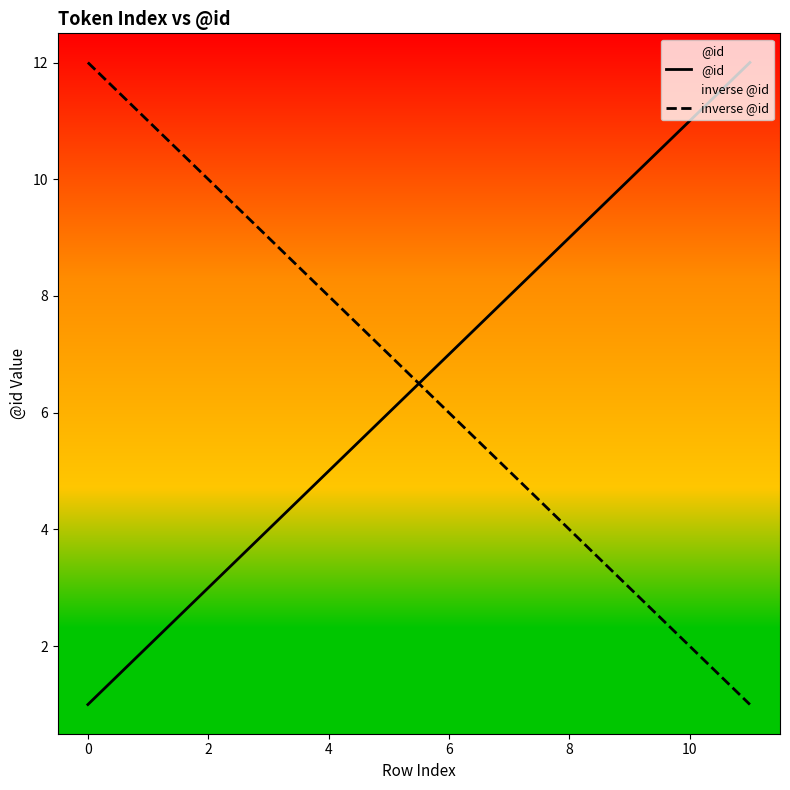

At how many categories does at least one series exceed 9?

6